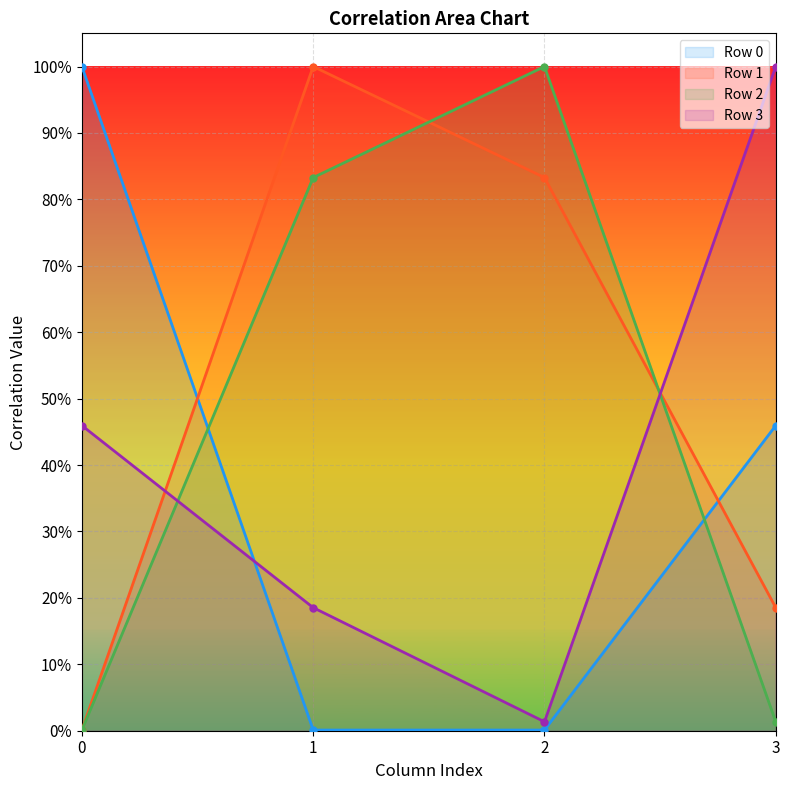

How many data points does each series have?

4